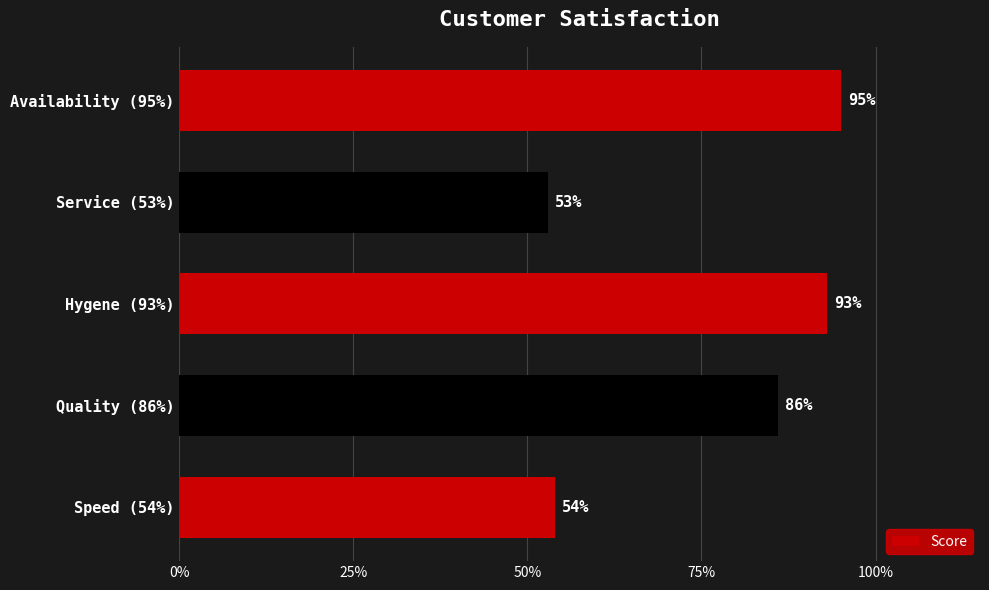

Does the chart contain any negative values?

No